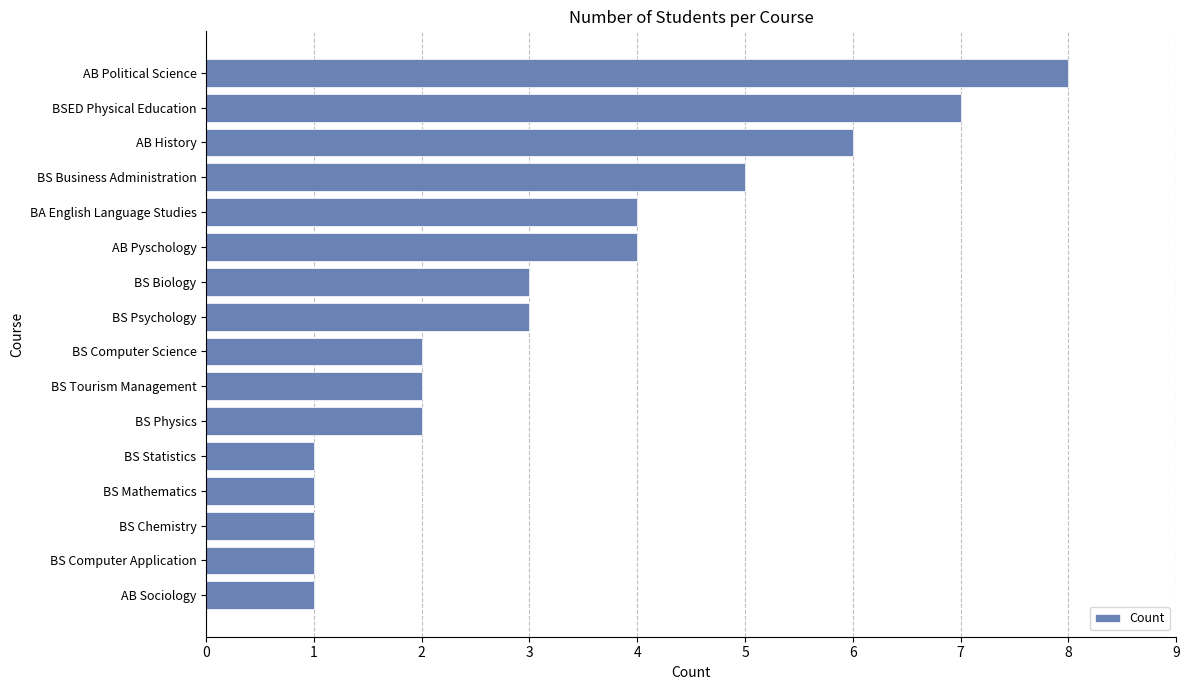

How many bars are there in total?

16